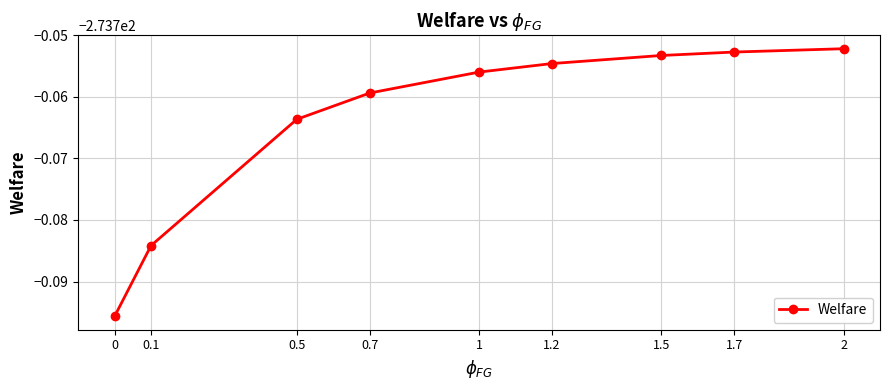

What position from the right is 0.7?

6